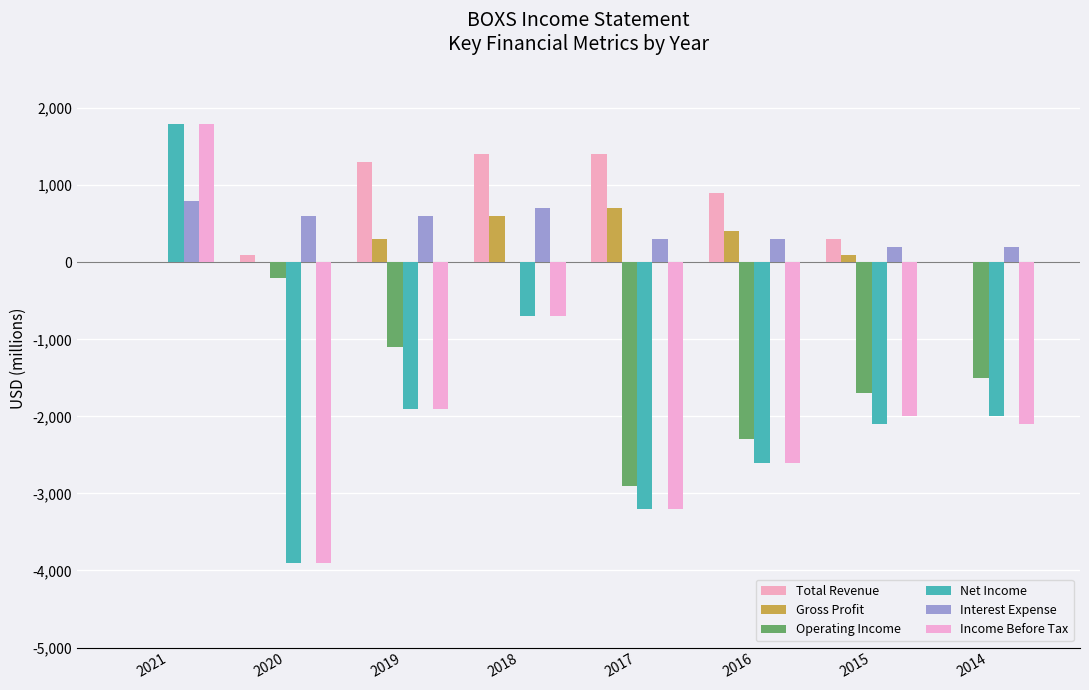

How many categories are shown in the chart?

8